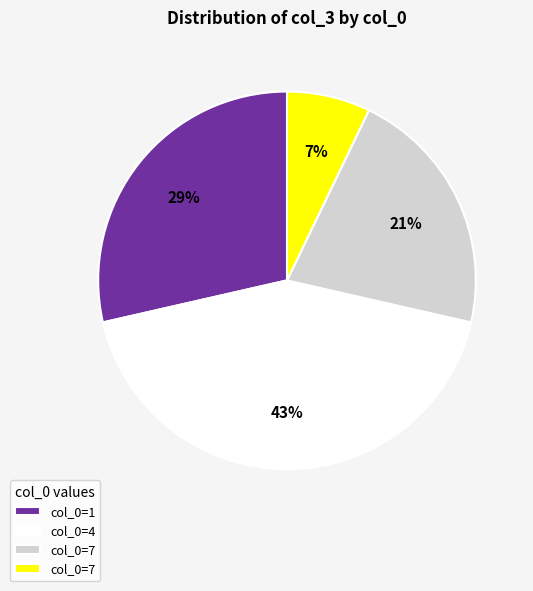

Is there a majority slice in this chart?

No